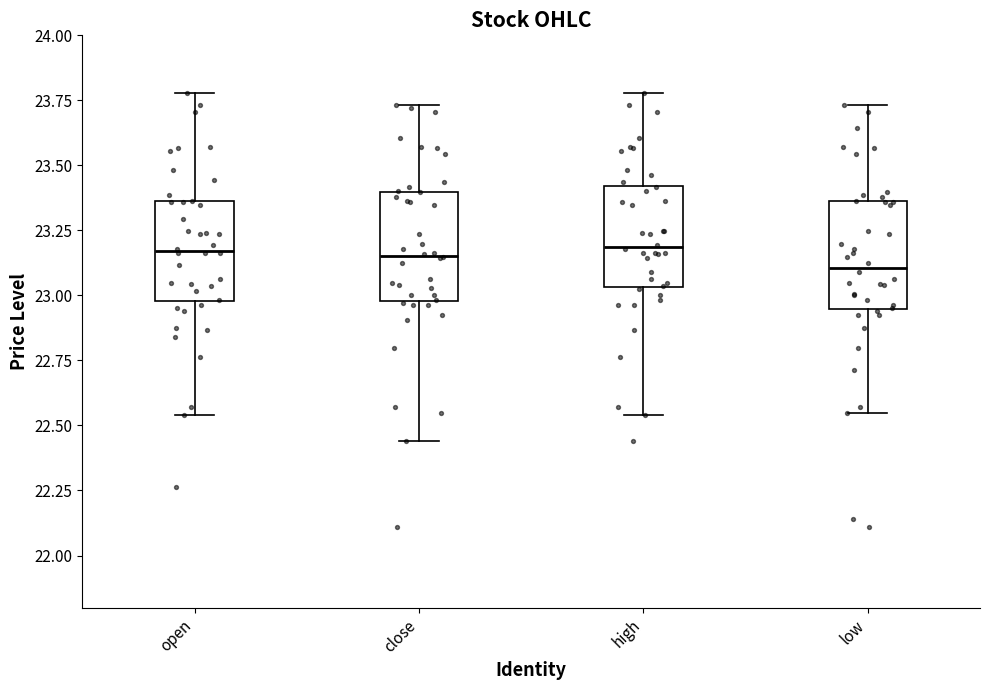

Where is the upper edge of the box for low on the y-axis? The values are not printed on the chart, so give them approximately, as read against the axis.

23.35